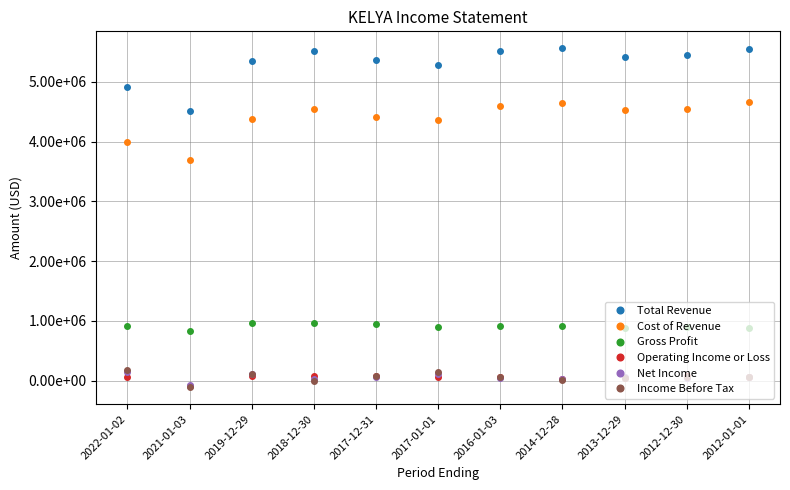

What is the difference between the highest and lowest values at 2017-12-31?

5303900